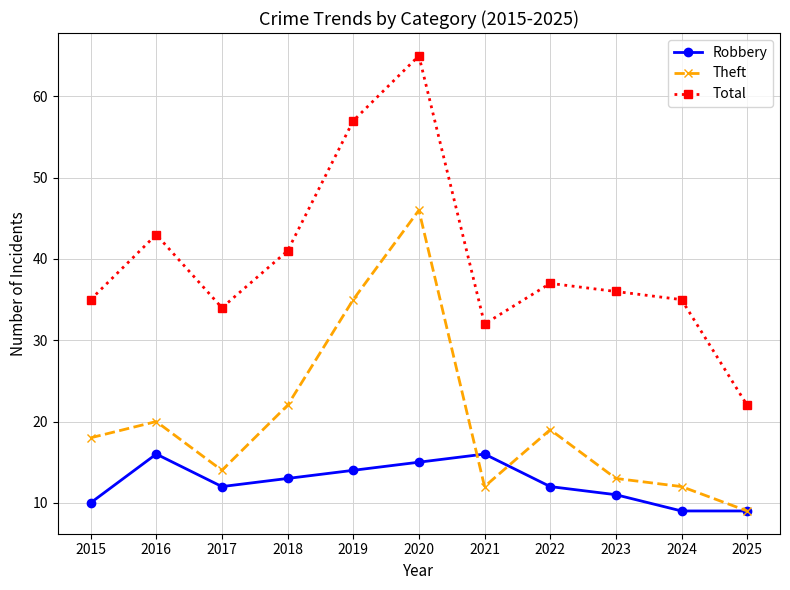

How many interior local peaks does the Total series have?

3